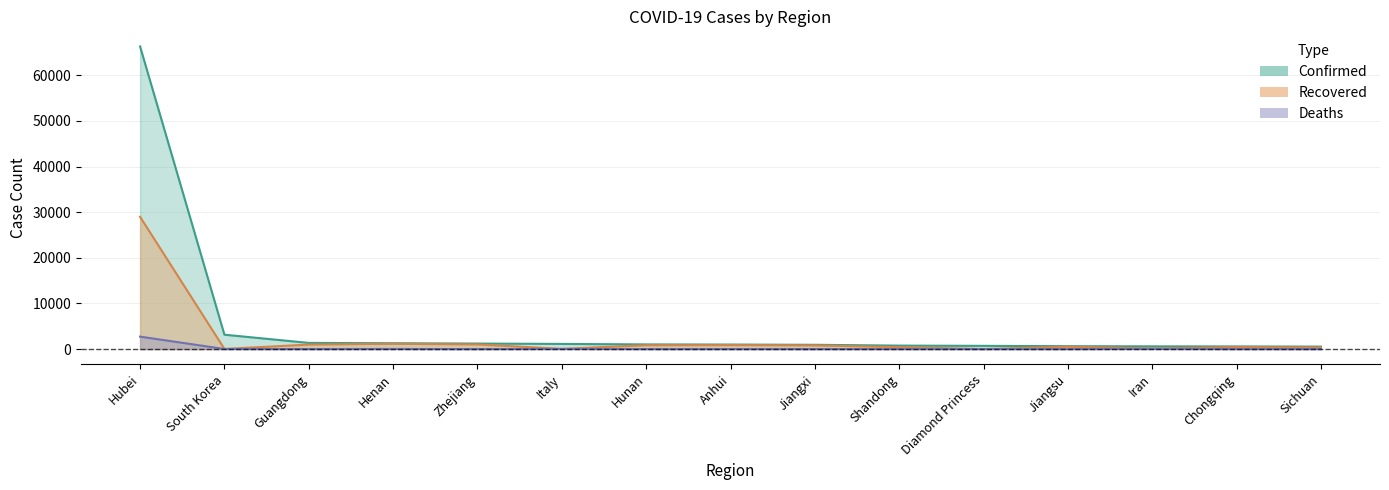

True or false: Deaths and Recovered intersect in this chart.

False